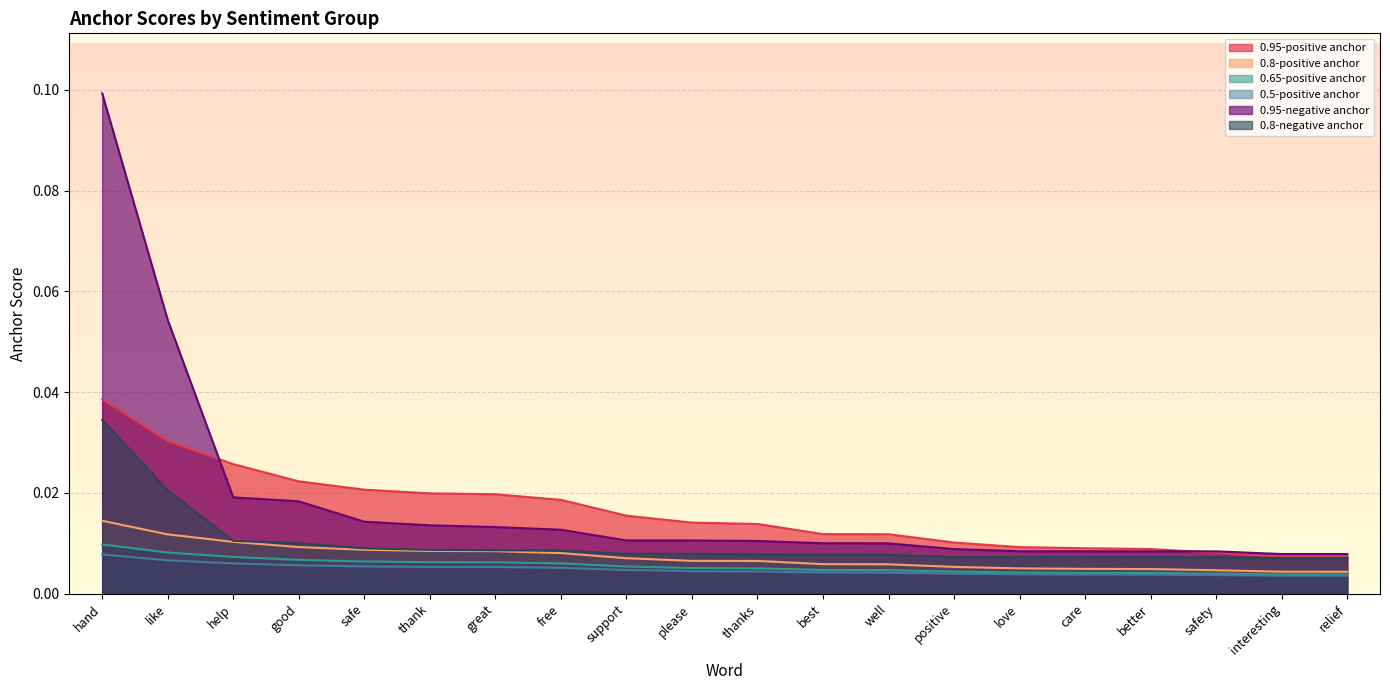

The value of 0.8-negative anchor at safety is 0.0. True or false?

True